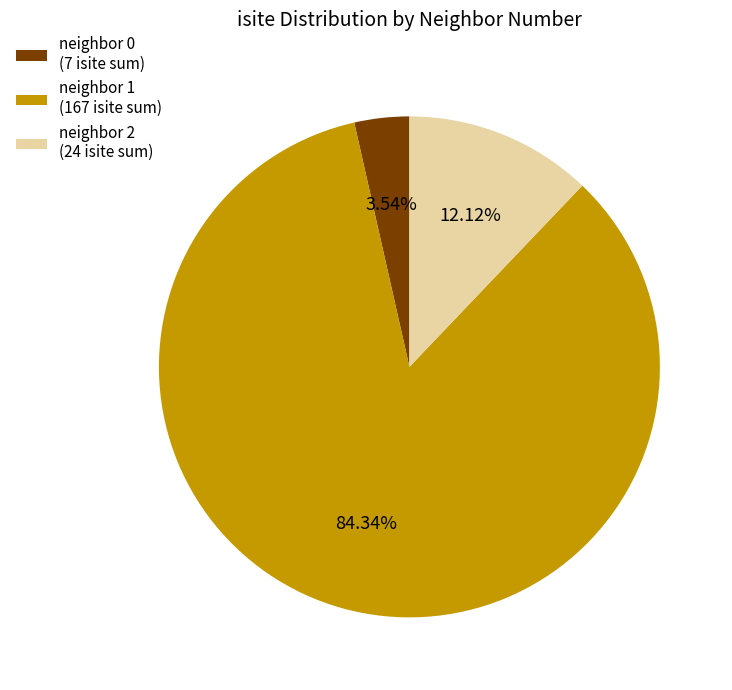

How many segments does this pie chart have?

3